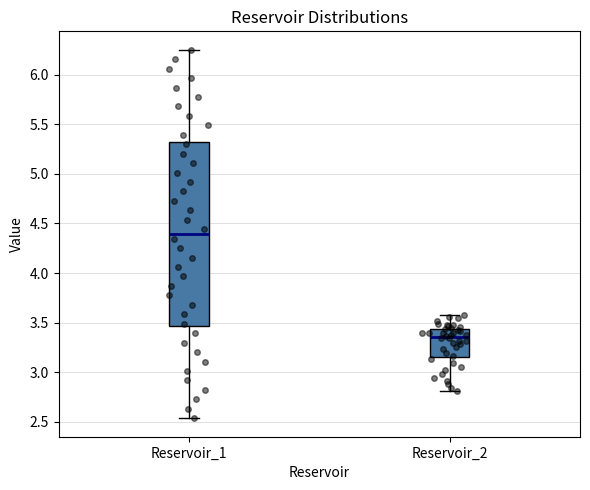

Reading left to right, read every box against the y-axis: the position of its median line, the range the box covers, and the ends of its whiskers. The values are not printed on the chart, so give them approximately, as read against the axis.

Reservoir_1: median 4.40, box 3.45 to 5.30, whiskers 2.55 to 6.25
Reservoir_2: median 3.35, box 3.15 to 3.45, whiskers 2.80 to 3.55